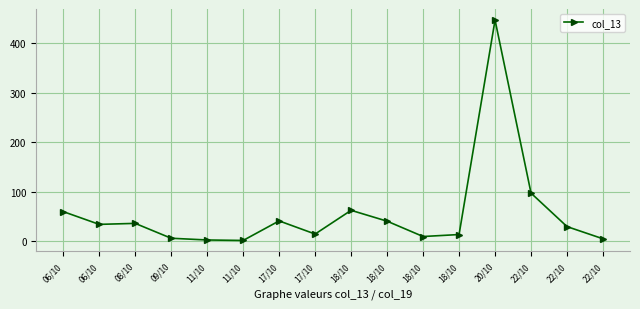

Which has a higher value, 18/10 or 17/10?

17/10